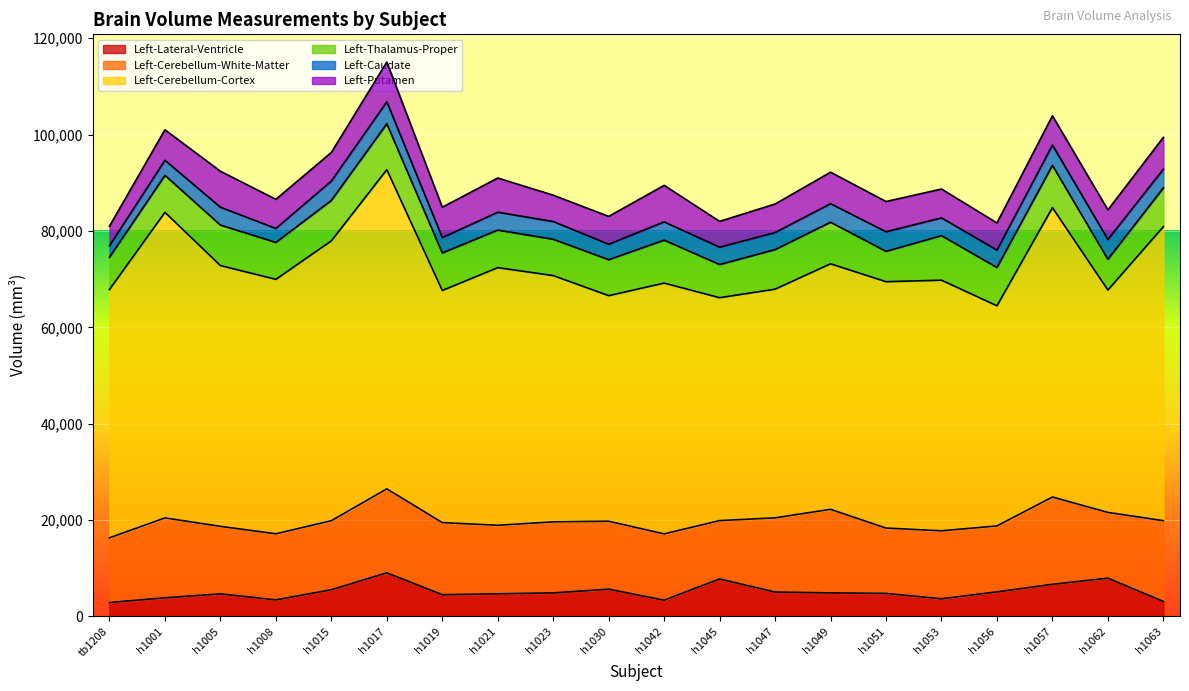

How many data points in Left-Caudate are less than 3699?

10